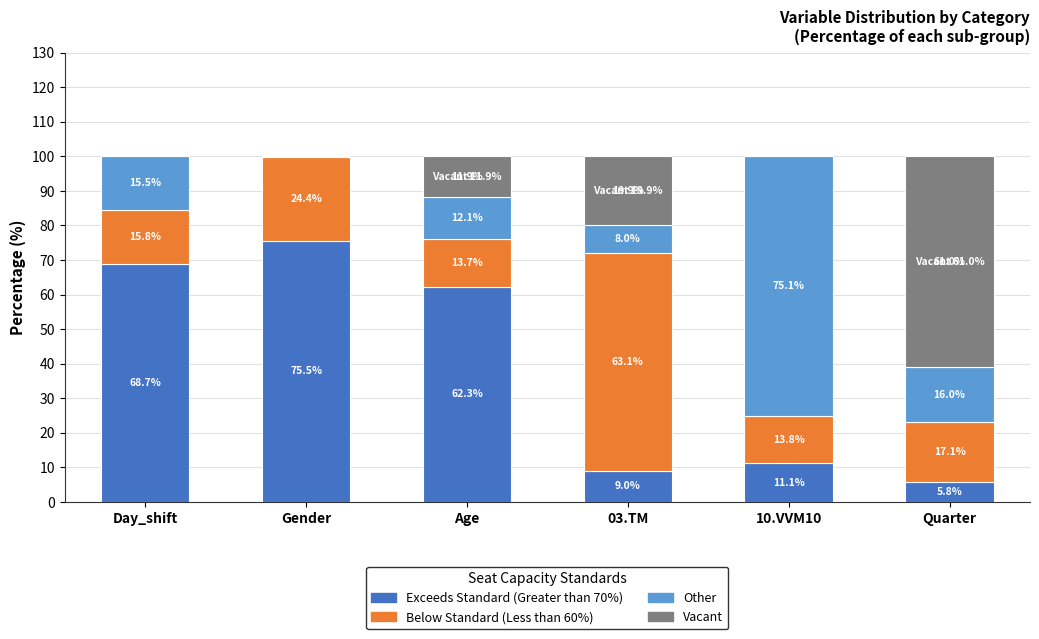

What is the total value across all series at 10.VVM10?

100.0